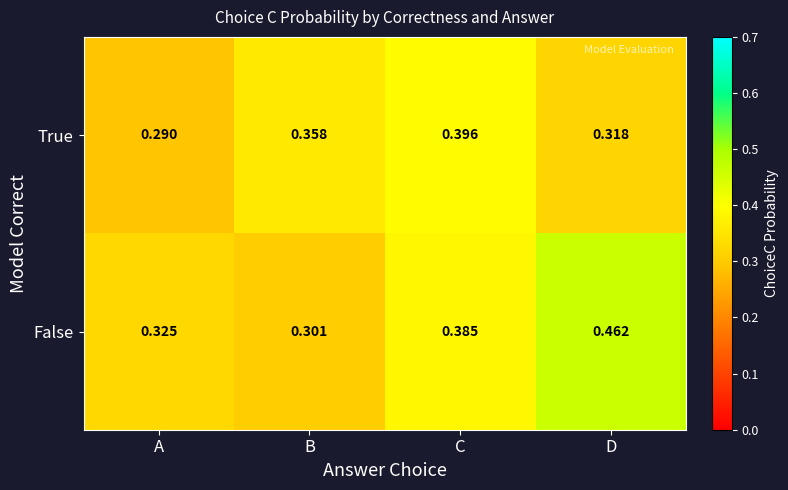

Rank the categories by False value from highest to lowest.

D, C, A, B